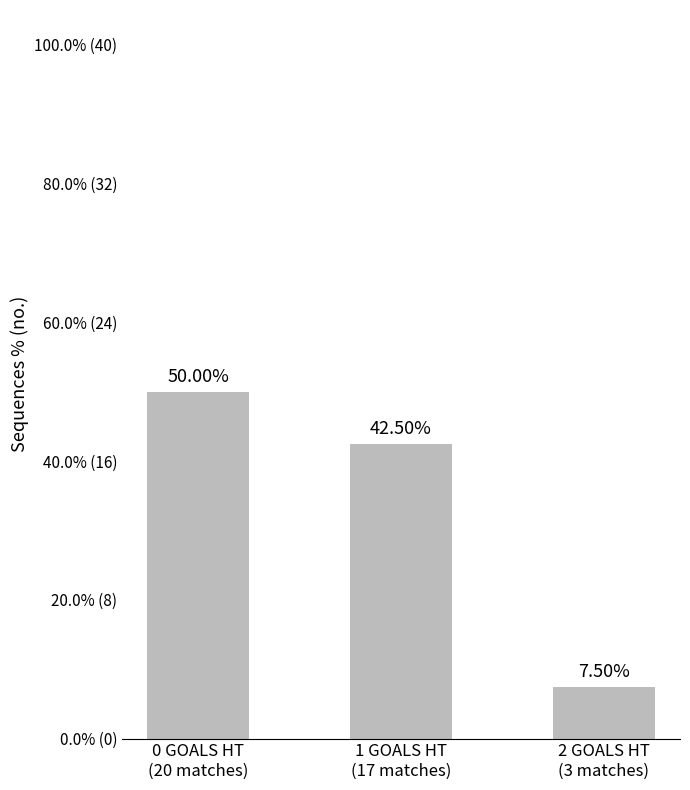

Reading left to right, extract all data points from this chart.

0 GOALS HT
(20 matches)=50.0	1 GOALS HT
(17 matches)=42.5	2 GOALS HT
(3 matches)=7.5